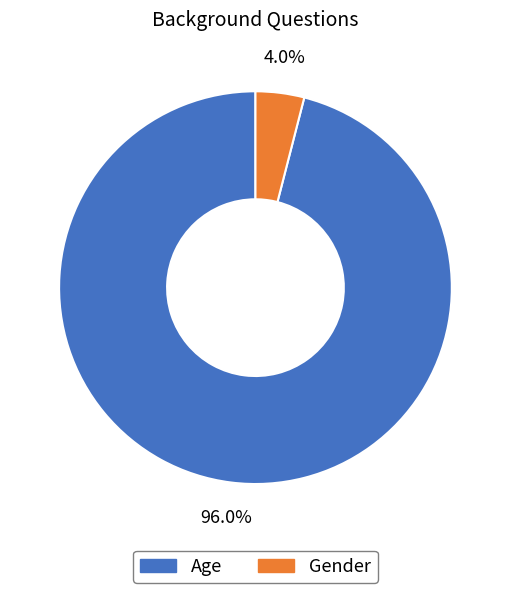

Count the number of slices in the pie.

2